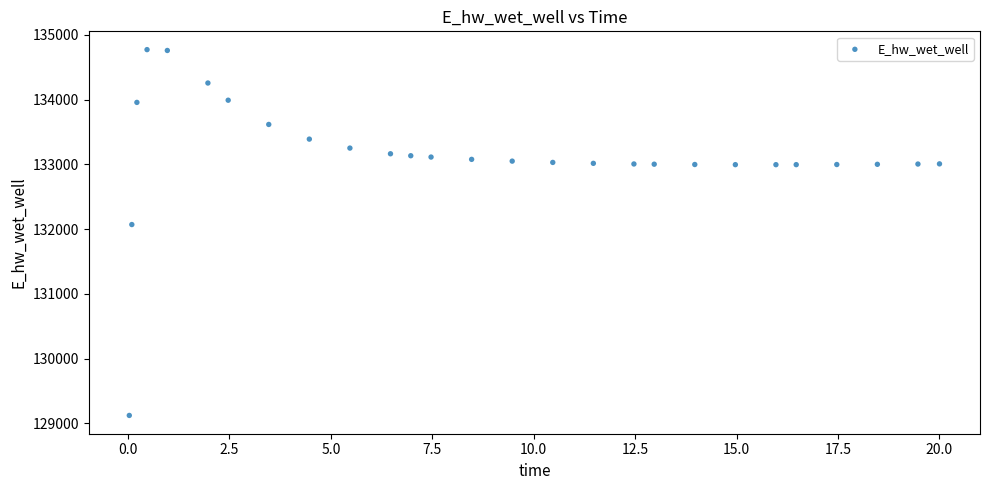

What Y value in the scatter plot is closest to 131948?

132071.7